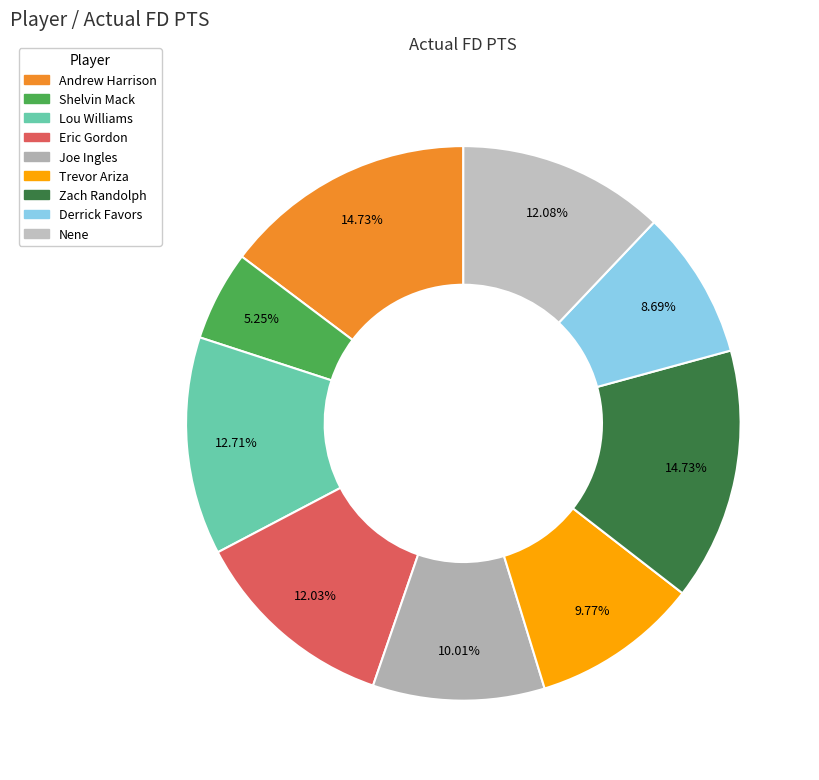

To the nearest percent, what is the difference between the Trevor Ariza and Shelvin Mack slice percentages?

5%